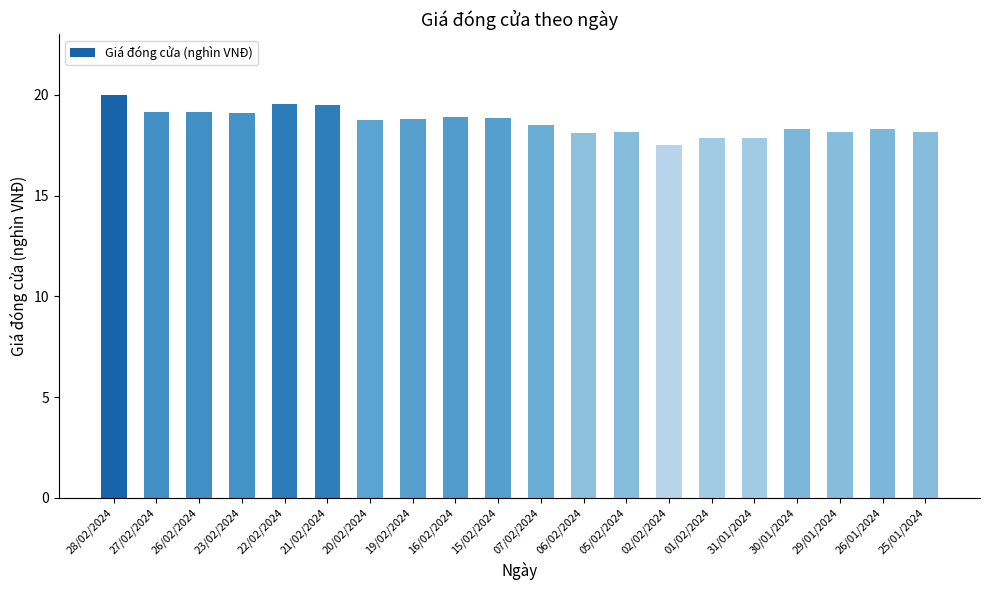

What is the smallest value displayed?

17.5